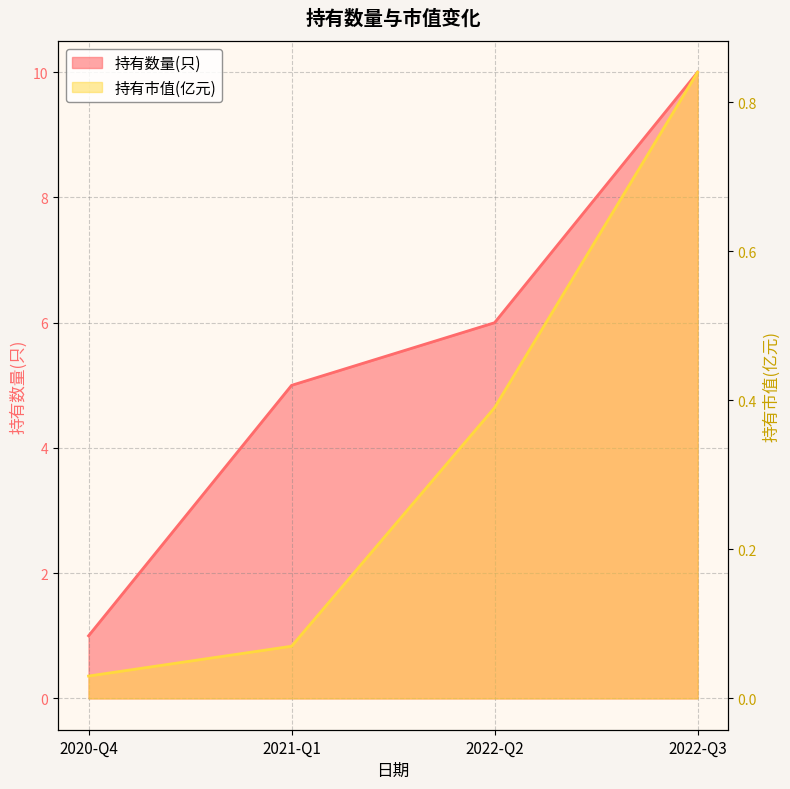

The value of 持有数量(只) at 2020-Q4 is 0.6. True or false?

False